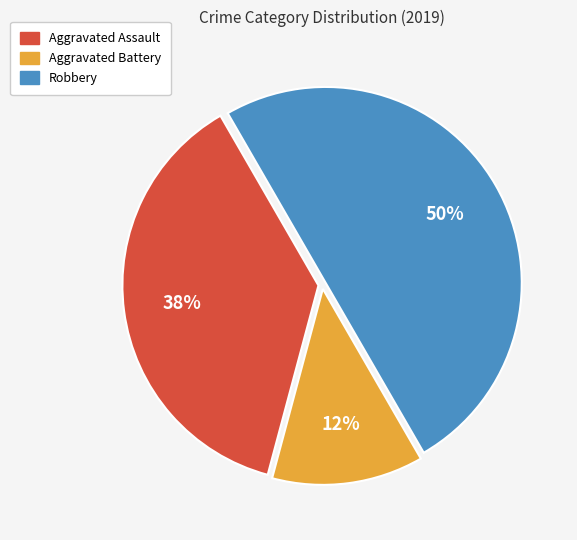

The Robbery slice represents 41% of the pie. True or false?

False